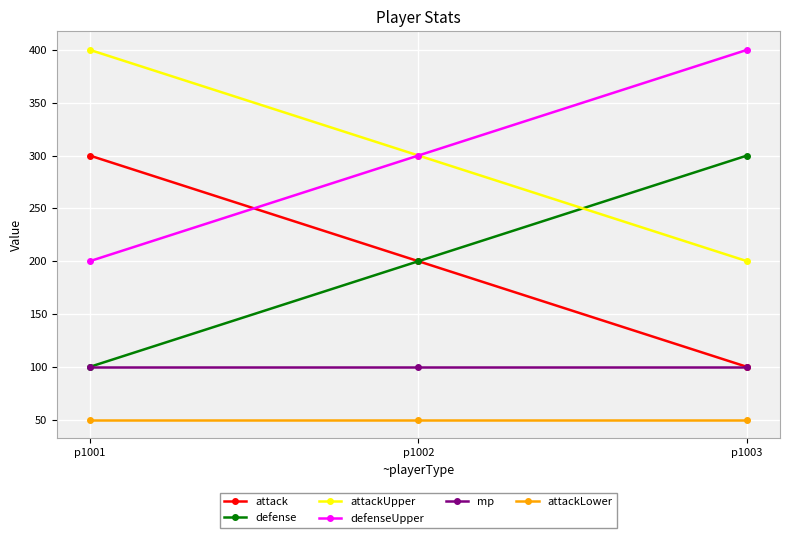

How many lines are shown in the chart?

6